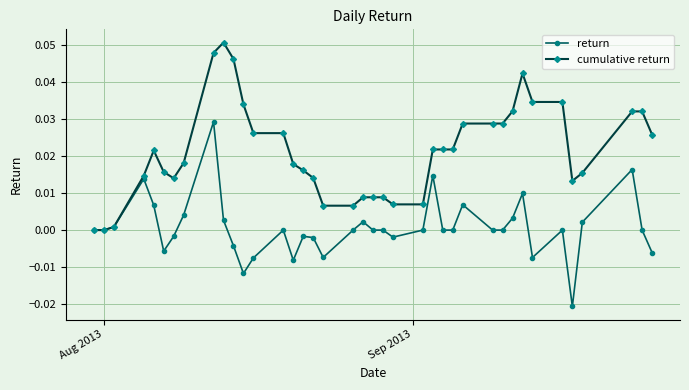

True or false: cumulative return has more than 2 interior local peaks.

True